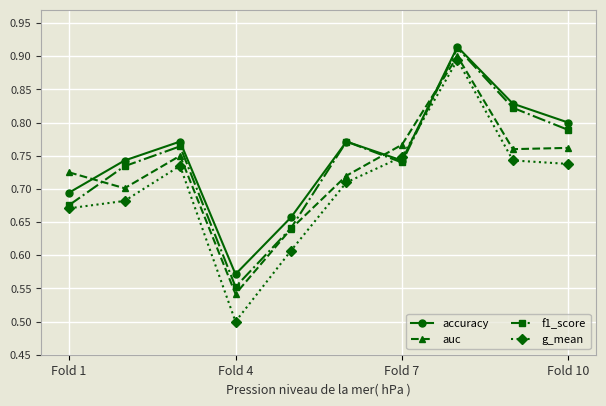

Rank the series by their average value, from lowest to highest.

g_mean, auc, f1_score, accuracy